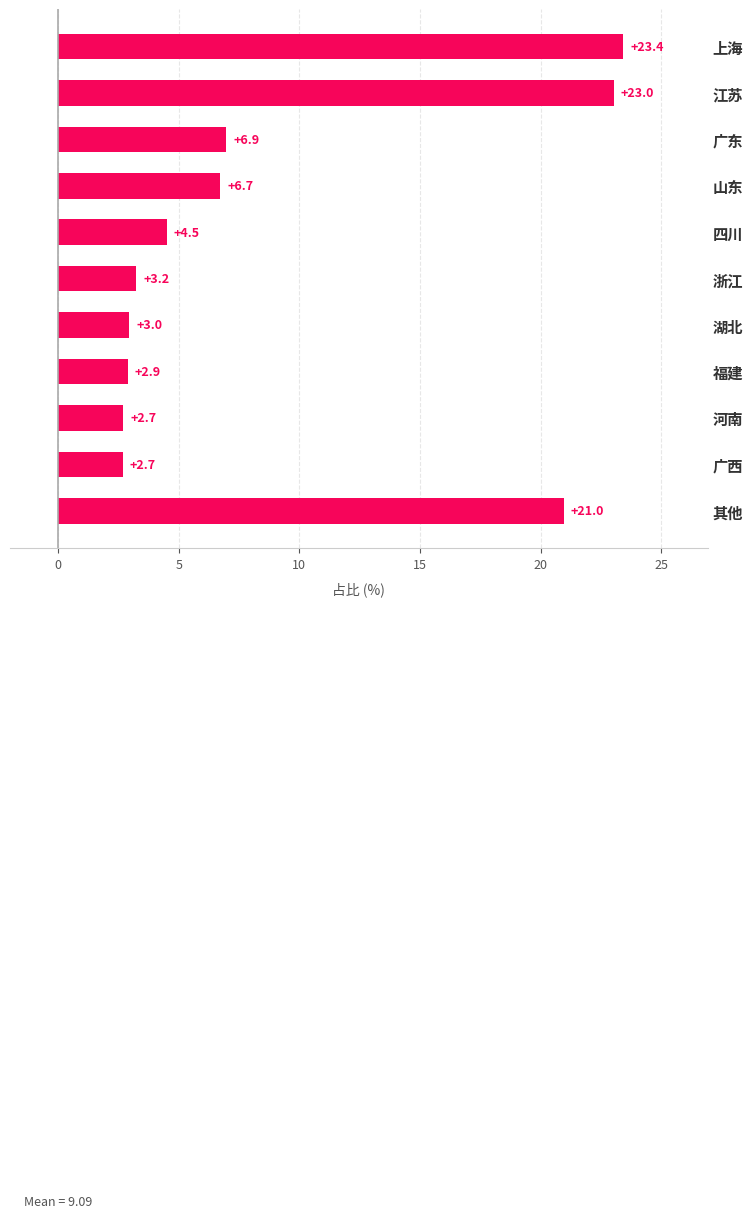

How many series are shown in this chart?

1